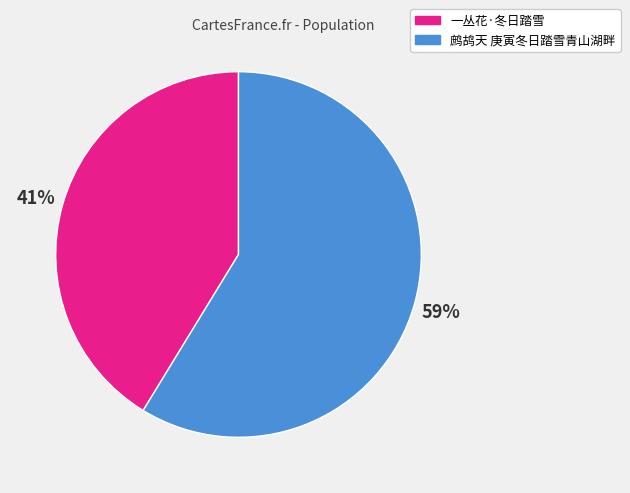

To the nearest percent, what portion does 一丛花·冬日踏雪 represent?

41%